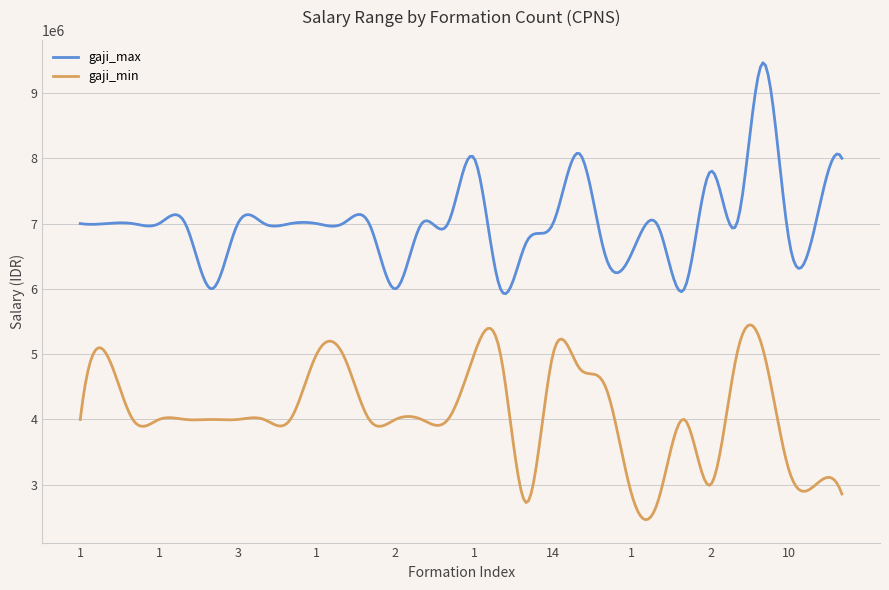

What is the minimum value for gaji_min?

2464828.9